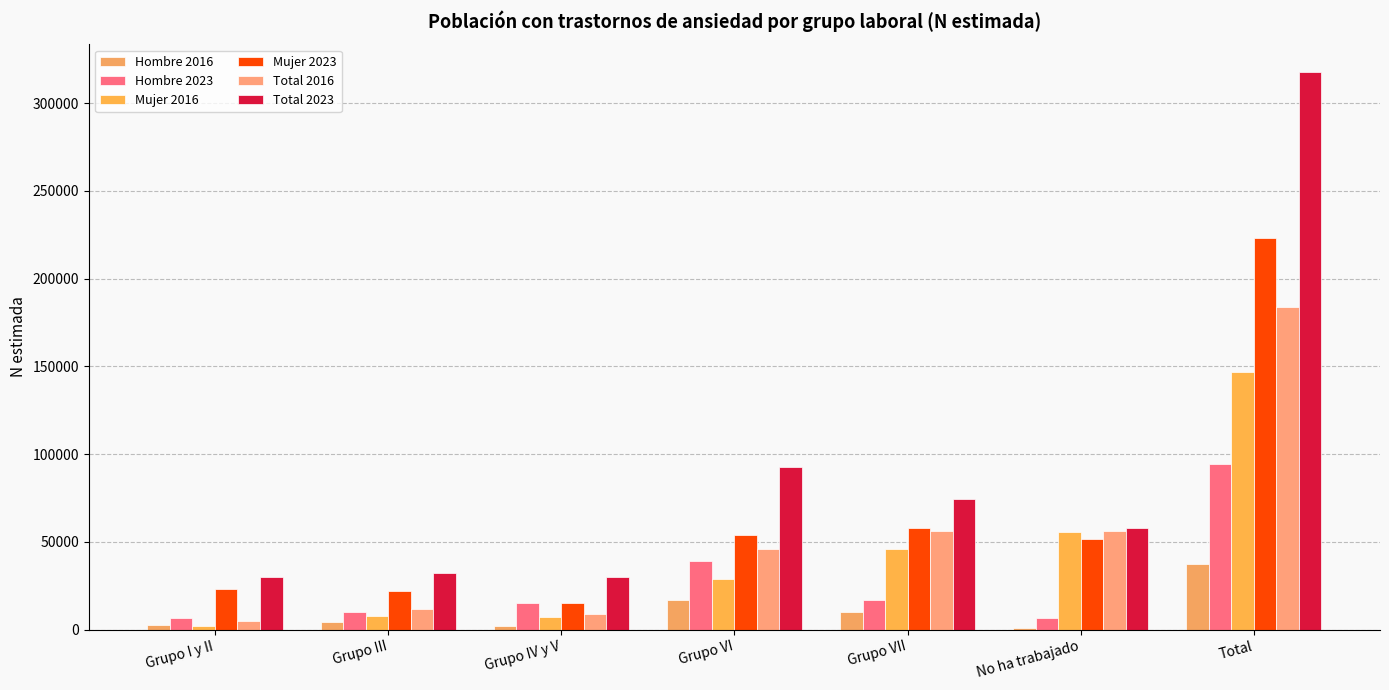

What is the difference between the highest and lowest values at Grupo IV y V?

28168